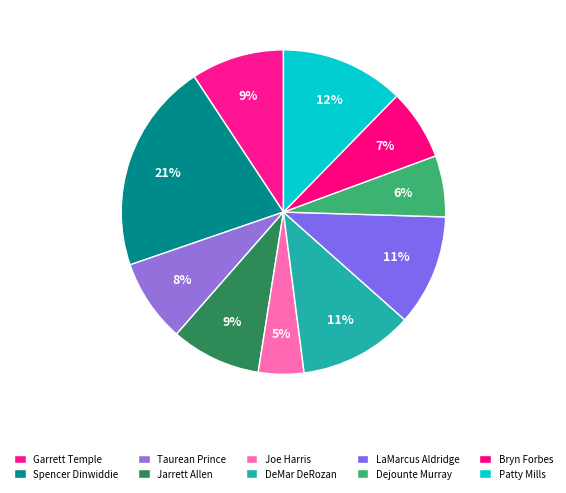

To the nearest percent, what is the combined percentage of Joe Harris and Bryn Forbes?

12%